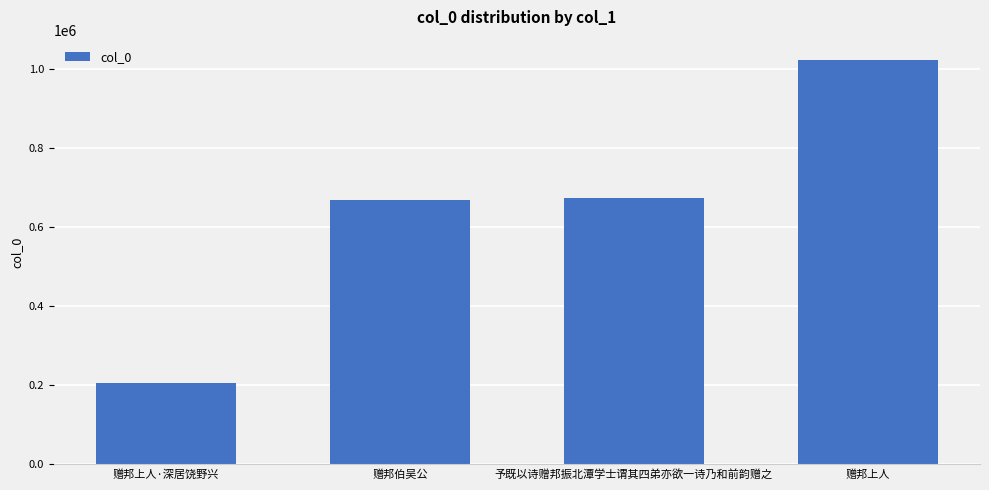

What is the sum of all values?

2567213